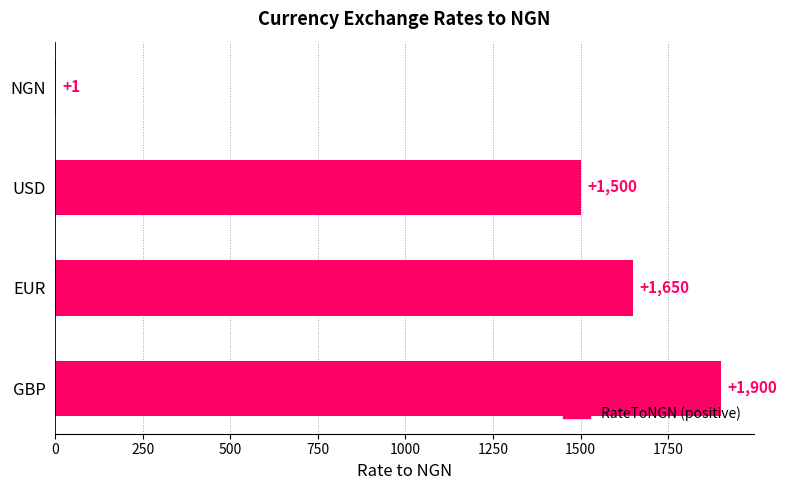

At which label is the value closest to 950?

USD